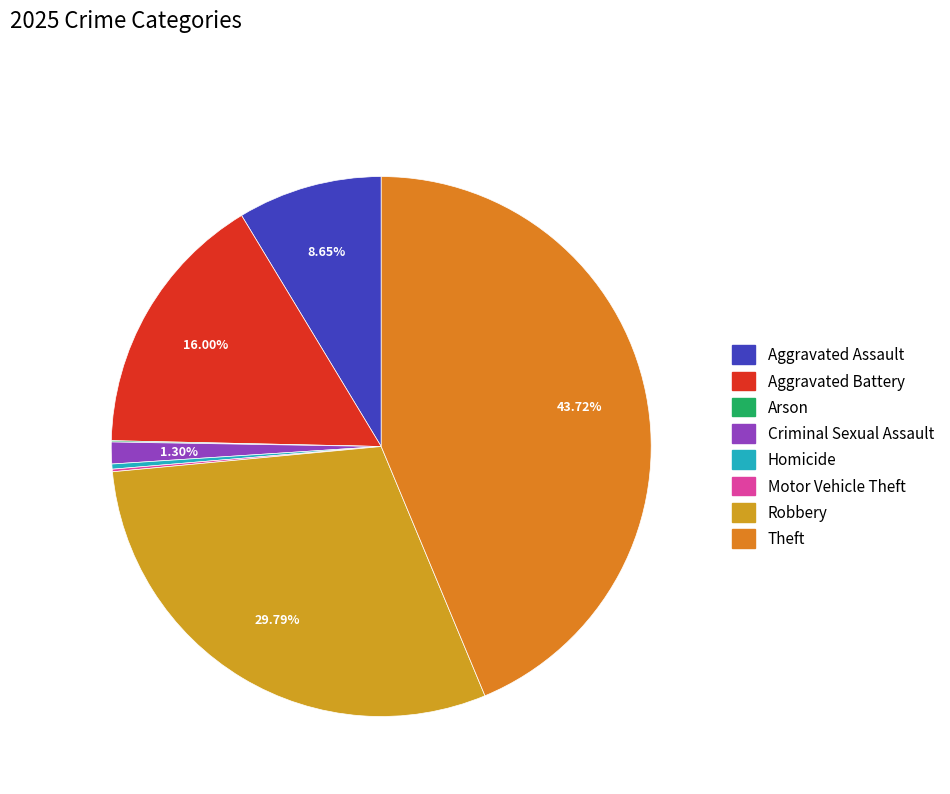

True or false: Theft accounts for 55% of the total.

False